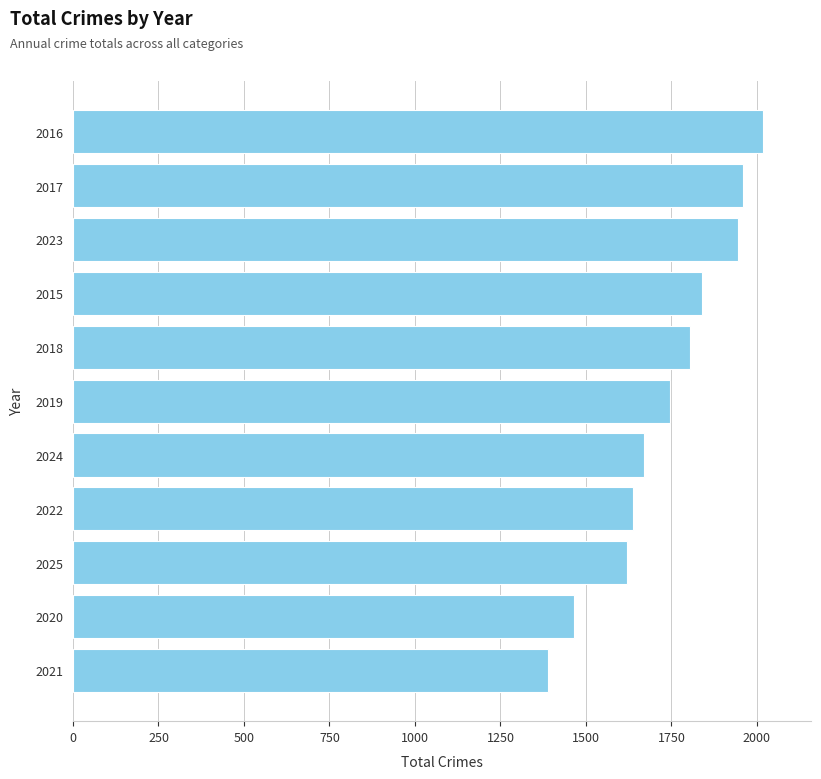

How many bars are there in total?

11